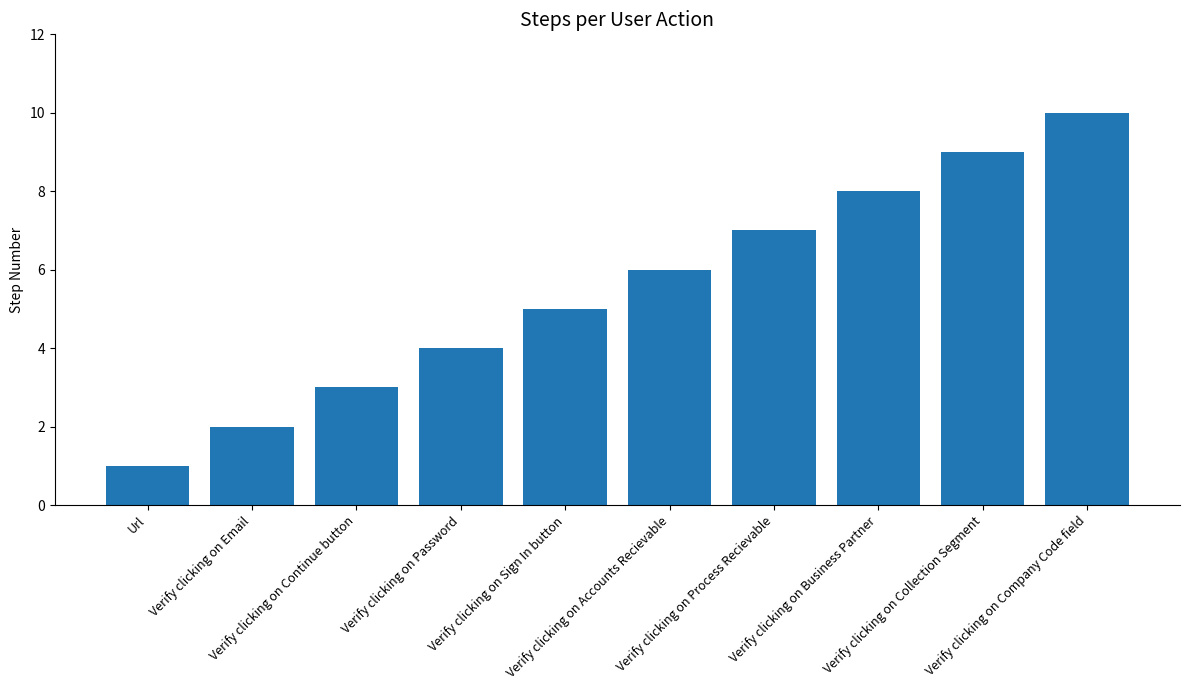

Does the chart contain any negative values?

No